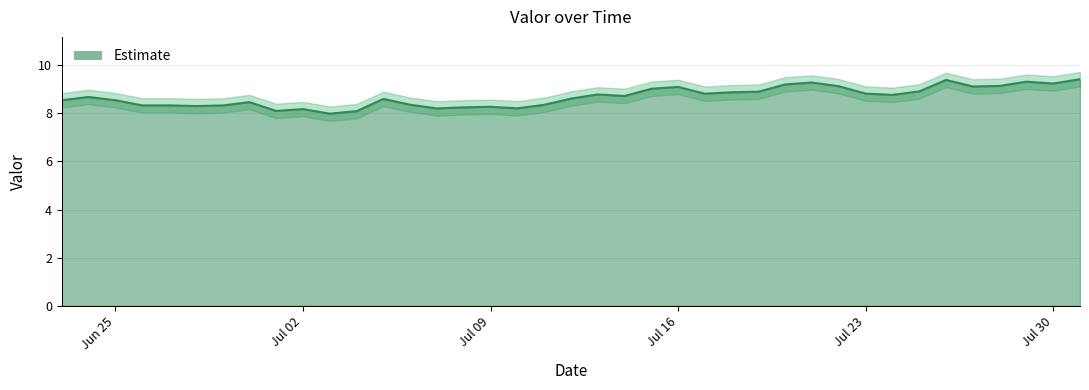

What is the ratio of the value at 2018-07-22 to the value at 2018-07-21?

1.0